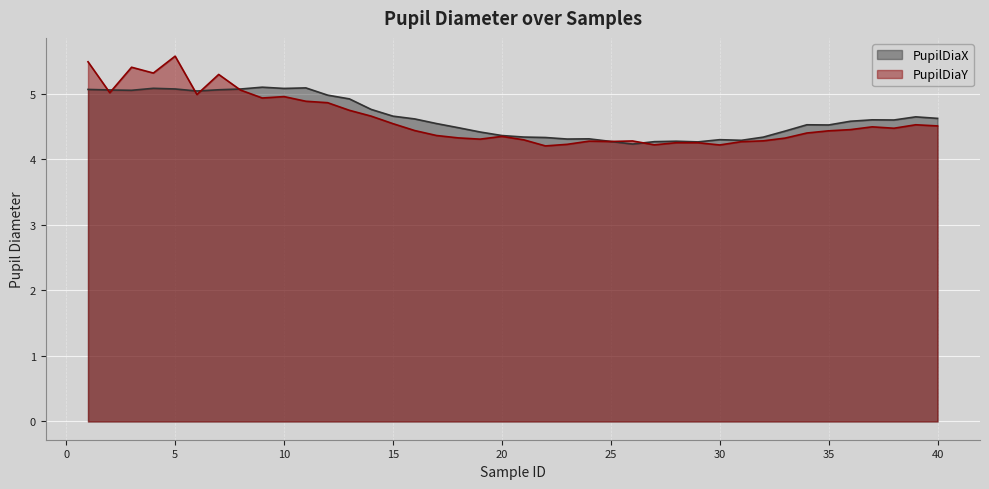

What is the spread (max minus min) of values at 13?

0.2